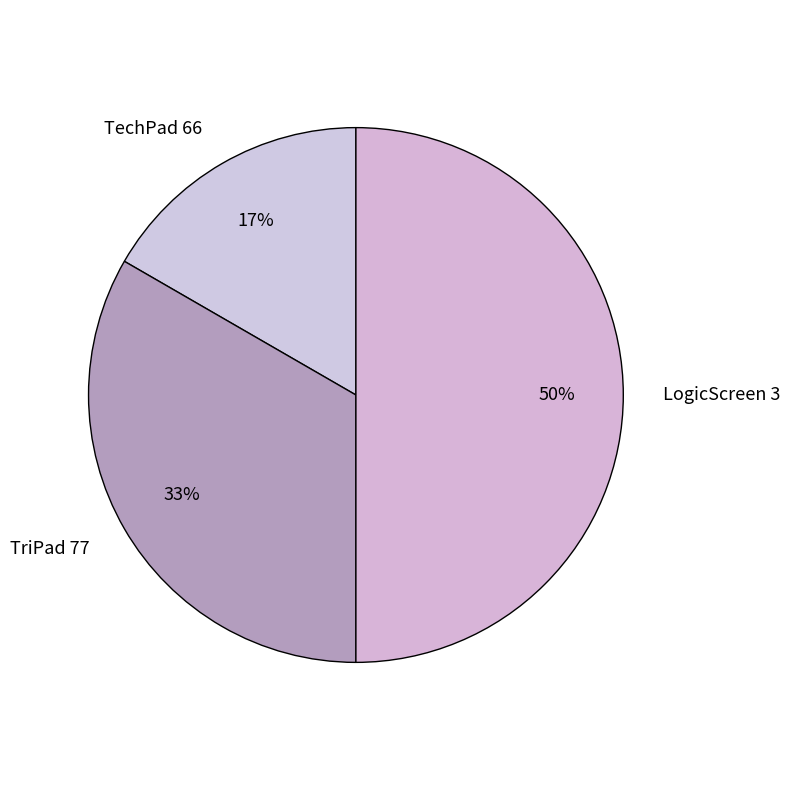

Rank the categories by value from lowest to highest.

TechPad 66, TriPad 77, LogicScreen 3